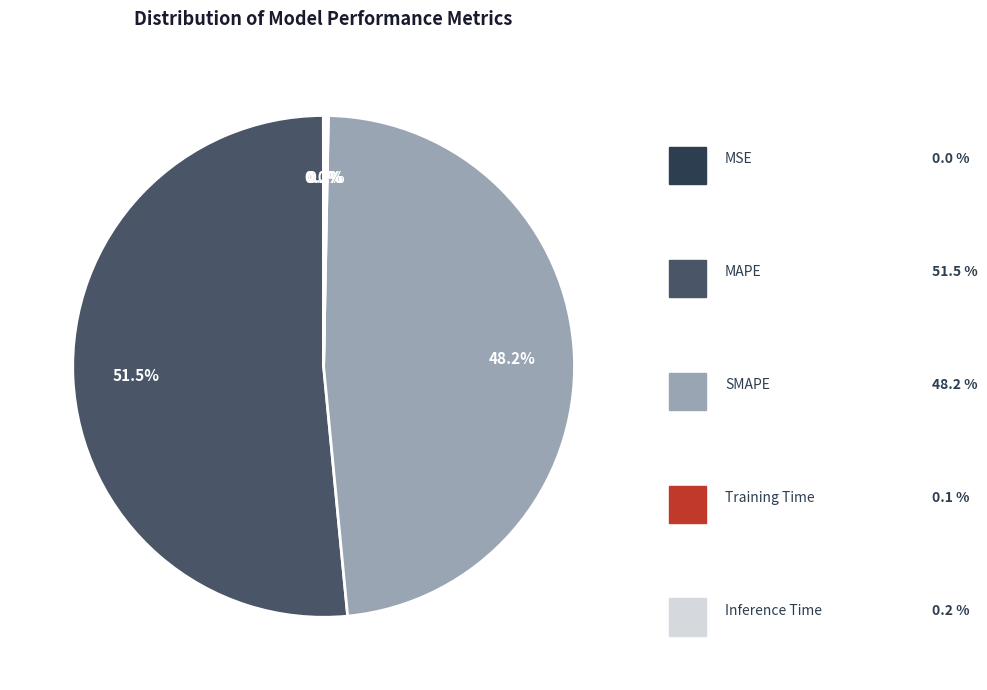

Does any single category account for the majority?

Yes